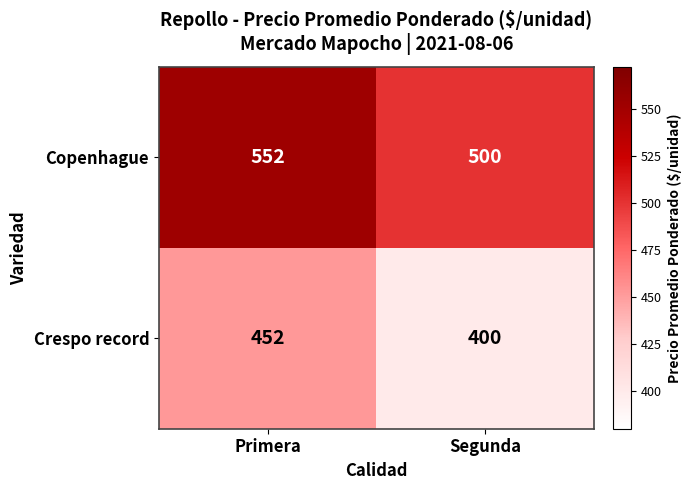

What is the difference between the highest and lowest values at Primera?

100